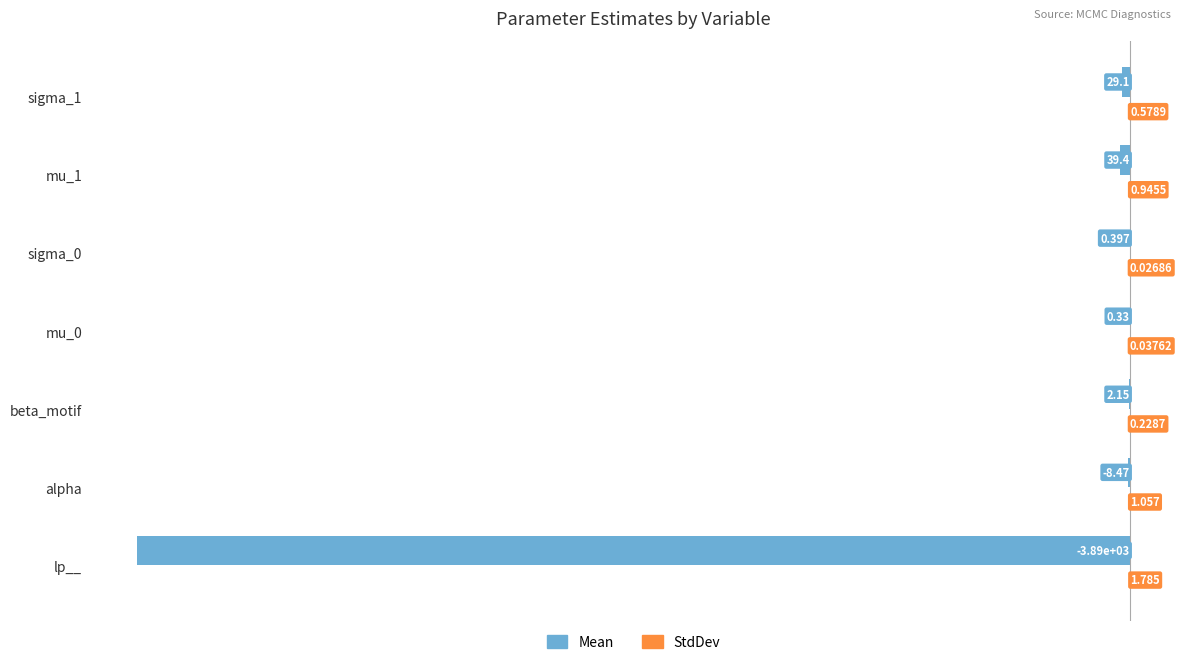

Which series changed the most between lp__ and alpha?

Mean